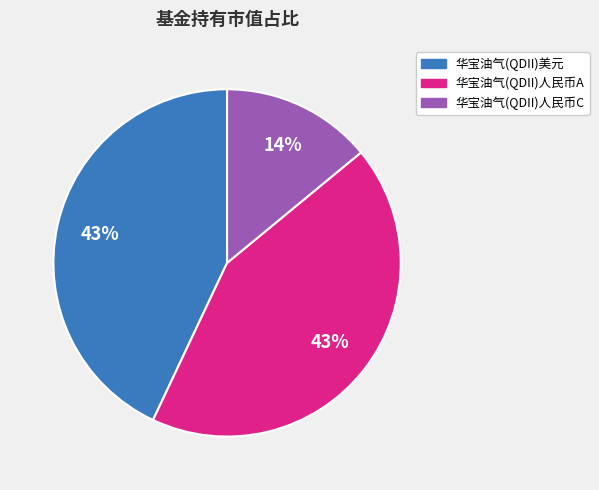

Which has a higher value, 华宝油气(QDII)美元 or 华宝油气(QDII)人民币C?

华宝油气(QDII)美元